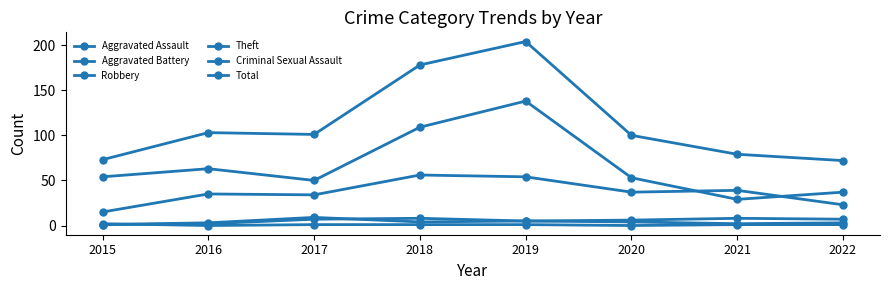

What is the value of the Aggravated Battery point at the 7th from the left?

8